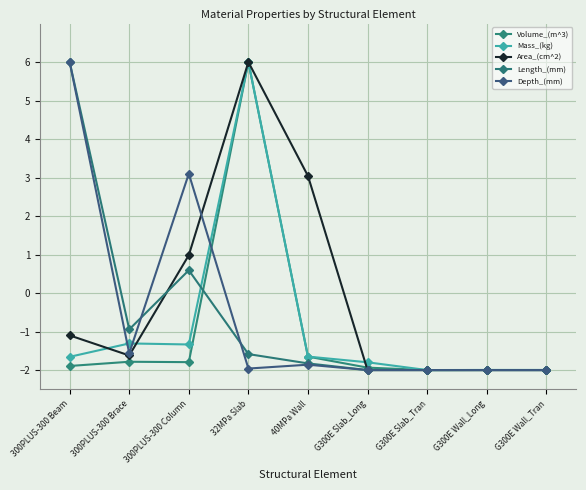

What is the value of the Length_(mm) point at the 8th from the left?

-2.0